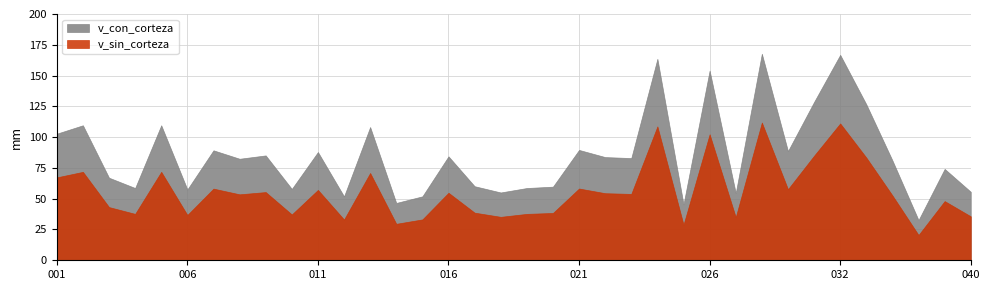

How many interior local peaks does the v_sin_corteza series have?

13